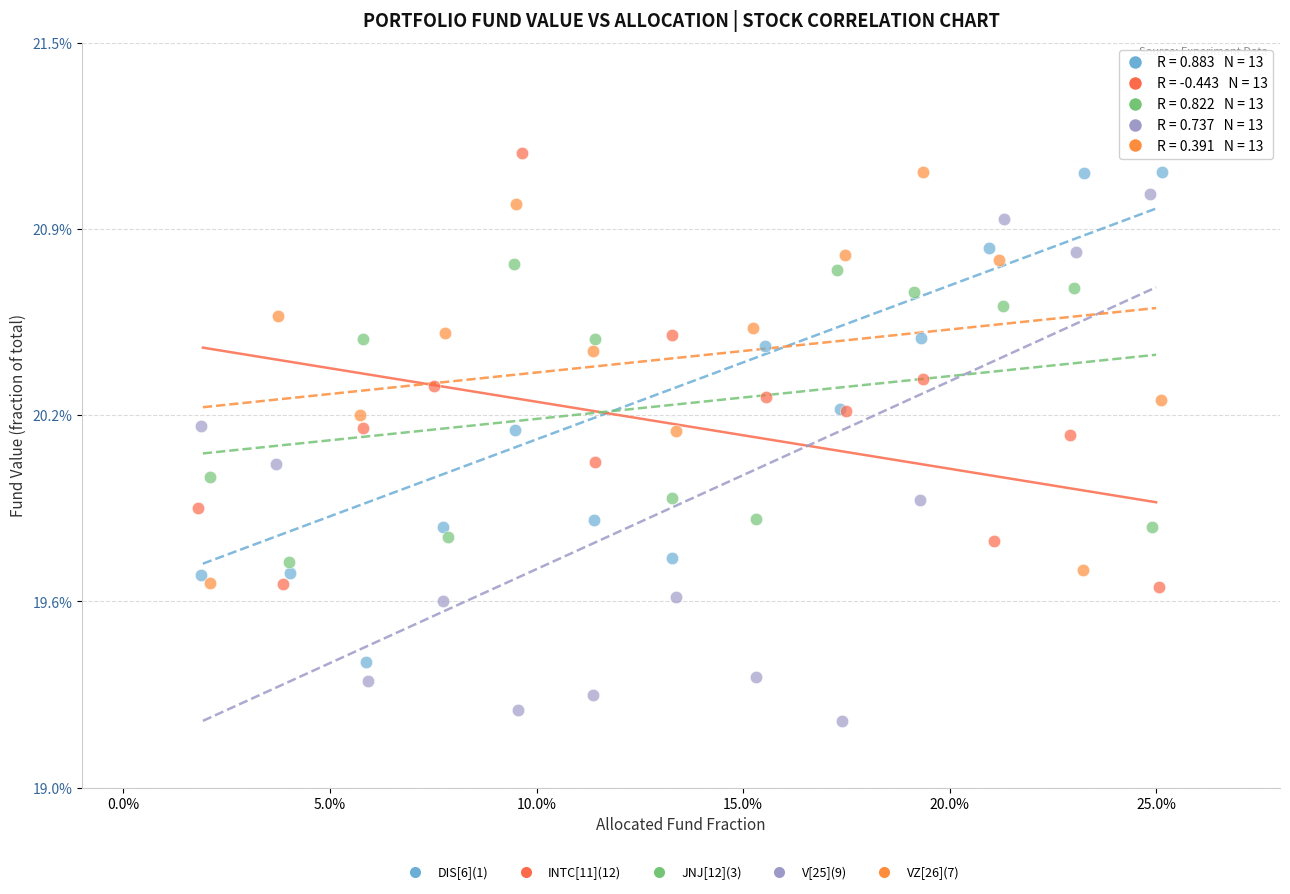

Which series contains the lowest Y value?

V[25](9)